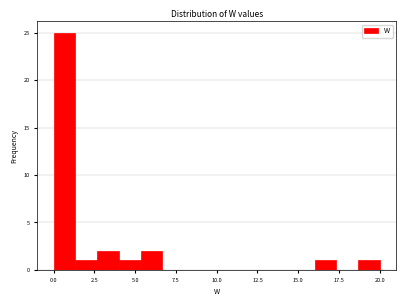

Read against the x-axis, roughly where is the centre of the tallest bar?

0.5